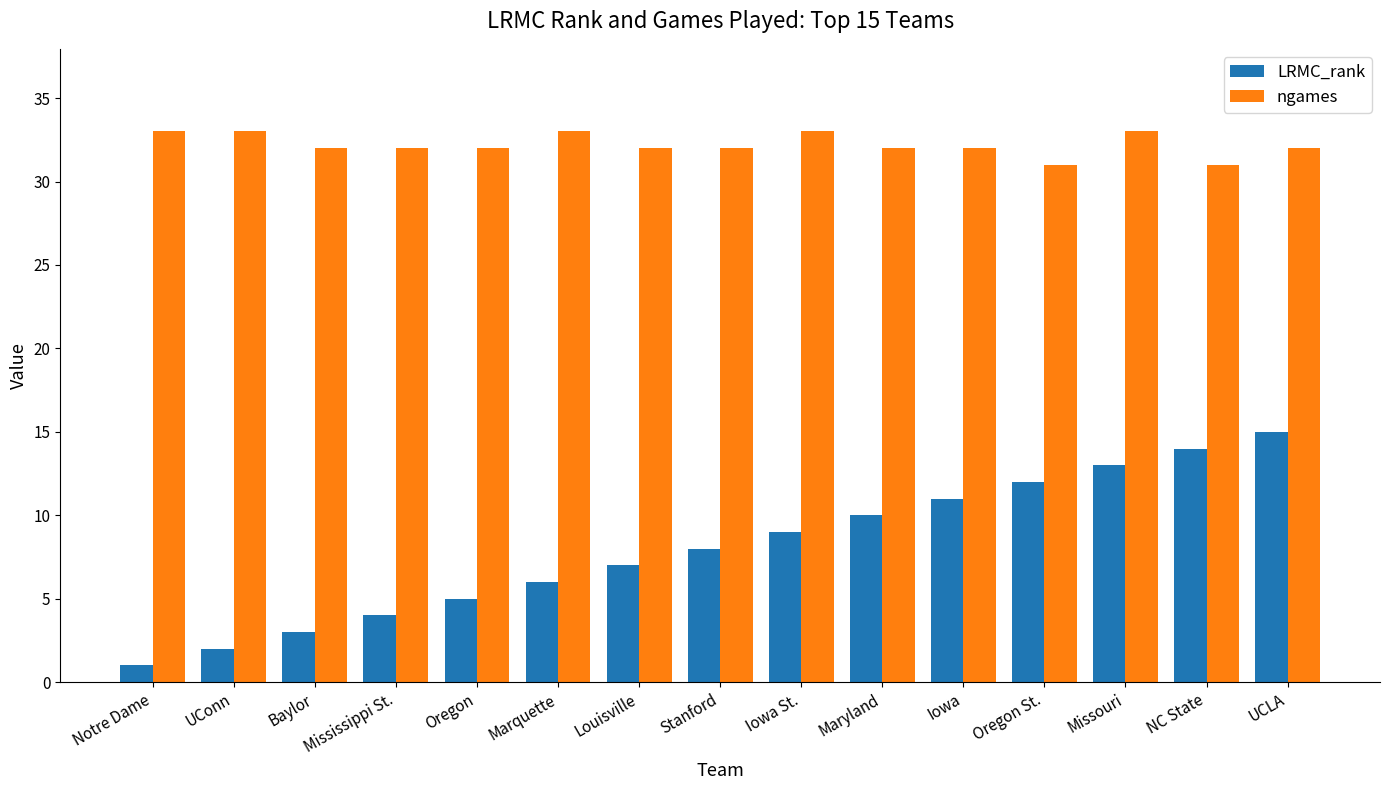

At which category is the sum across all series the highest?

UCLA